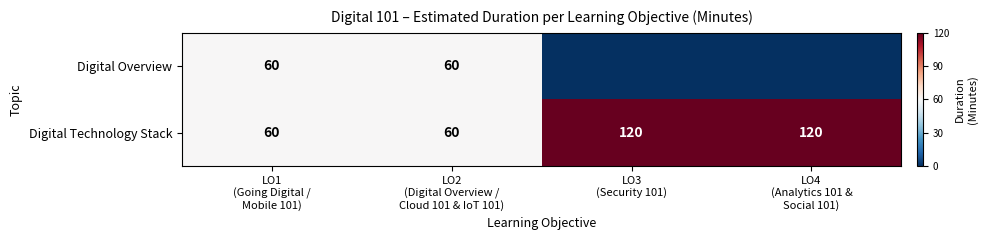

What is the difference between the second highest and second lowest values in the Digital Technology Stack series?

60